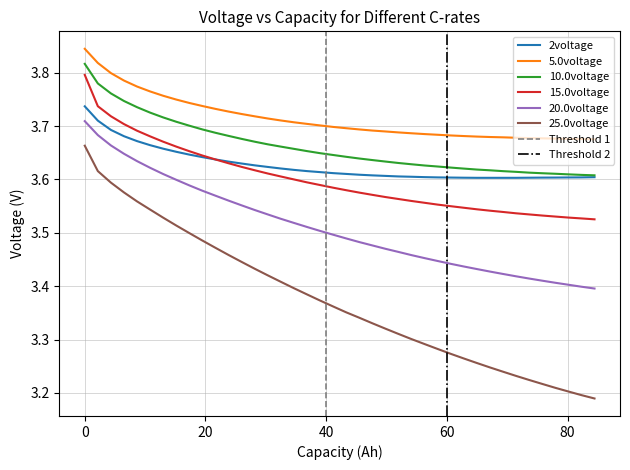

True or false: 20.0voltage and 25.0voltage cross at least once.

False